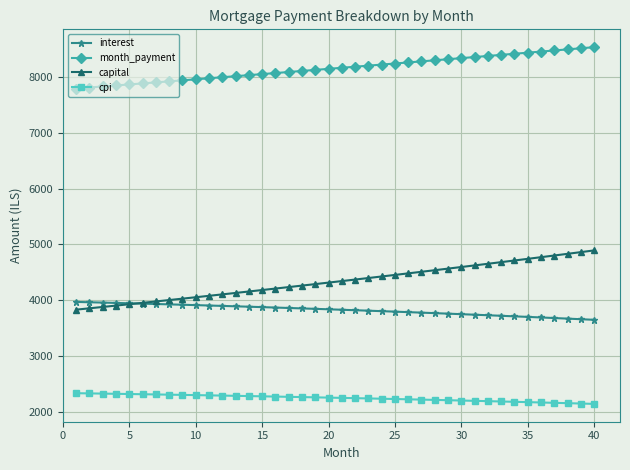

What is the difference between the maximum and minimum values in the capital series?

1062.8